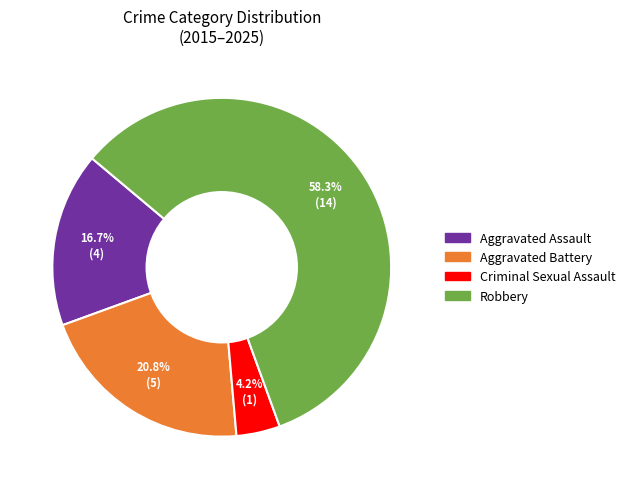

Combined, what portion of the pie is Aggravated Battery and Aggravated Assault?

37.5%